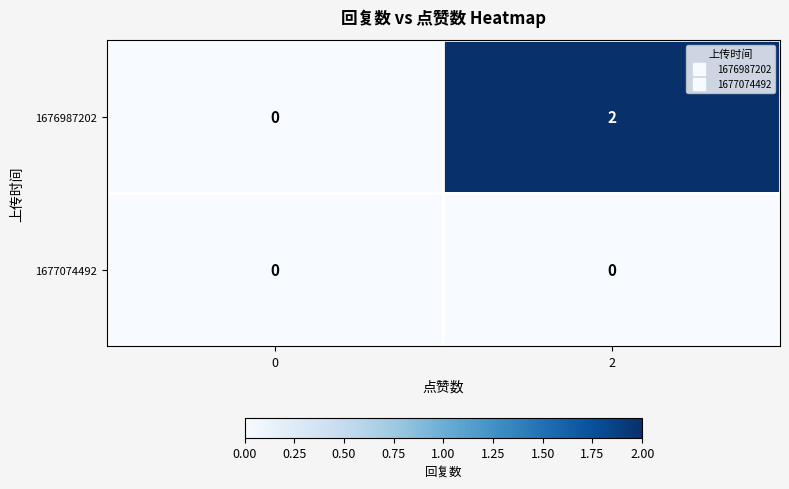

Reading left to right, what are all the values shown in this chart?

1676987202: 0	2
1677074492: 0	0